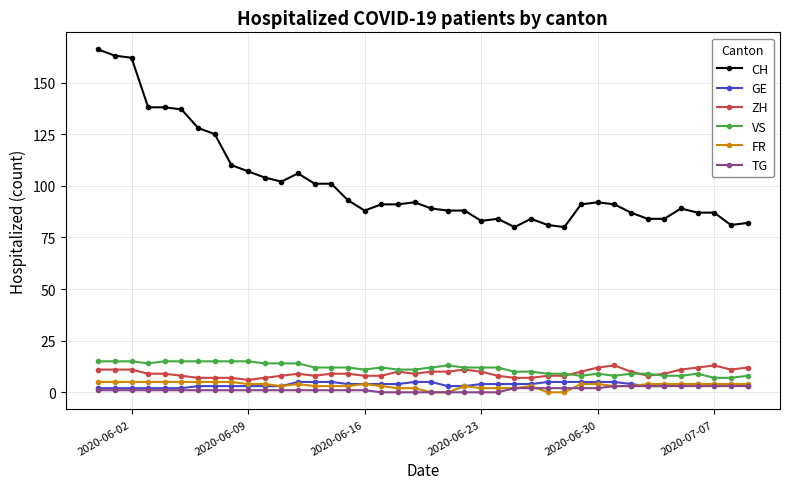

What is the highest value of the ZH series?

13